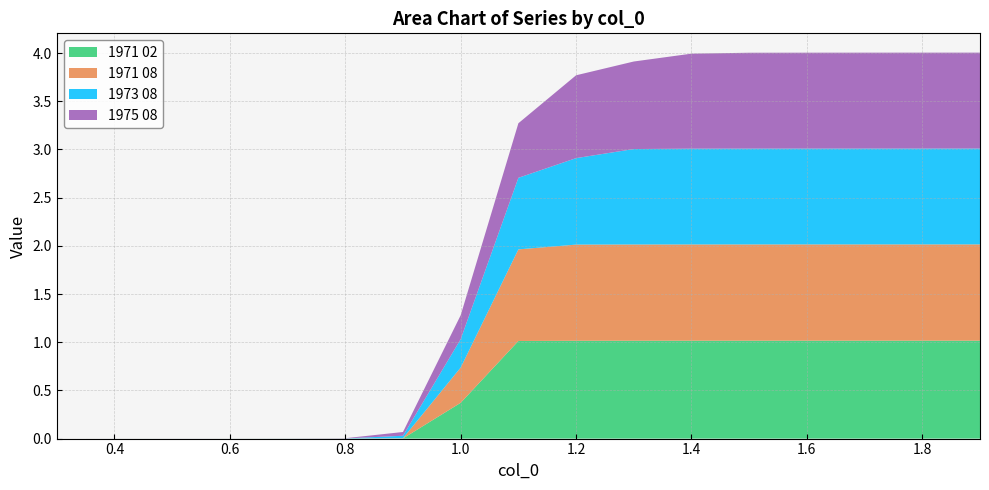

Reading left to right, list all the values displayed in this chart.

1971 02: 0.3=0.0	0.4=0.0	0.5=0.0	0.6=0.0	0.7=0.0	0.8=0.0	0.9=0.0	1.0=0.4	1.1=1.0	1.2=1.0	1.3=1.0	1.4=1.0	1.5=1.0	1.6=1.0	1.7=1.0	1.8=1.0	1.9=1.0
1971 08: 0.3=0.0	0.4=0.0	0.5=0.0	0.6=0.0	0.7=0.0	0.8=0.0	0.9=0.0	1.0=0.4	1.1=1.0	1.2=1.0	1.3=1.0	1.4=1.0	1.5=1.0	1.6=1.0	1.7=1.0	1.8=1.0	1.9=1.0
1973 08: 0.3=0.0	0.4=0.0	0.5=0.0	0.6=0.0	0.7=0.0	0.8=0.0	0.9=0.0	1.0=0.3	1.1=0.7	1.2=0.9	1.3=1.0	1.4=1.0	1.5=1.0	1.6=1.0	1.7=1.0	1.8=1.0	1.9=1.0
1975 08: 0.3=0.0	0.4=0.0	0.5=0.0	0.6=0.0	0.7=0.0	0.8=0.0	0.9=0.0	1.0=0.2	1.1=0.6	1.2=0.9	1.3=0.9	1.4=1.0	1.5=1.0	1.6=1.0	1.7=1.0	1.8=1.0	1.9=1.0